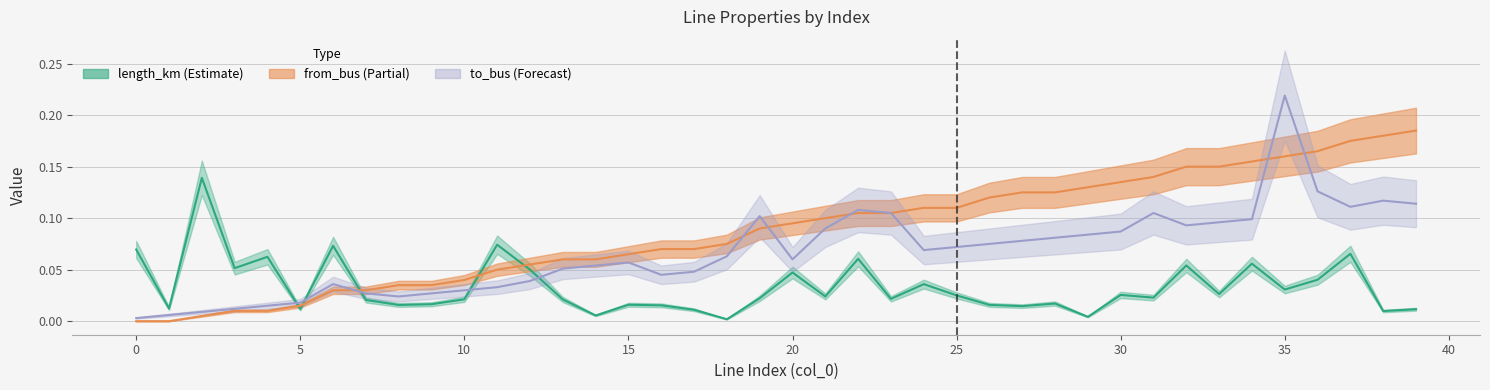

What is the greatest value displayed?

0.2